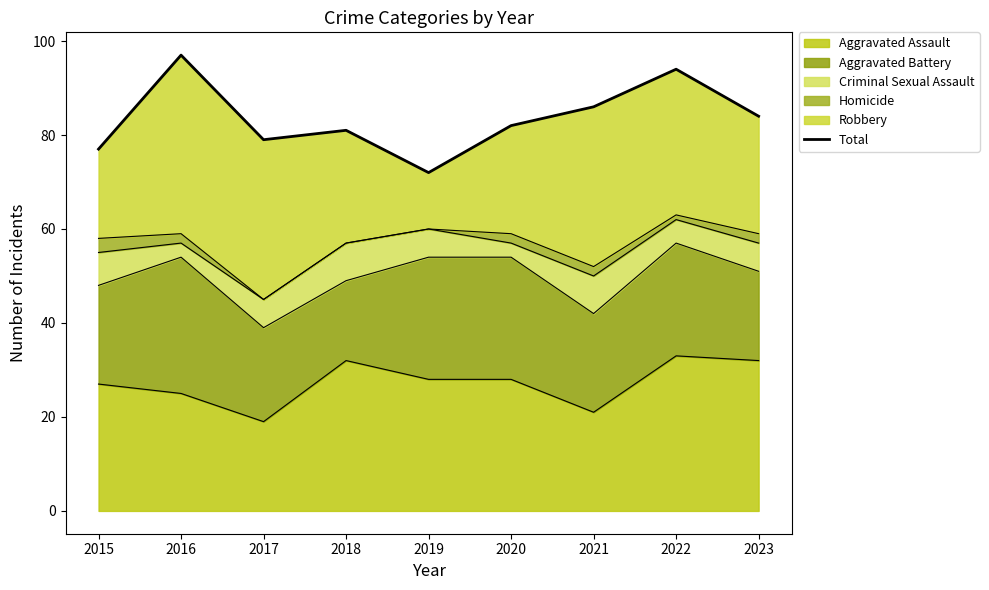

Reading left to right, transcribe all the data shown in this chart.

77	97	79	81	72	82	86	94	84